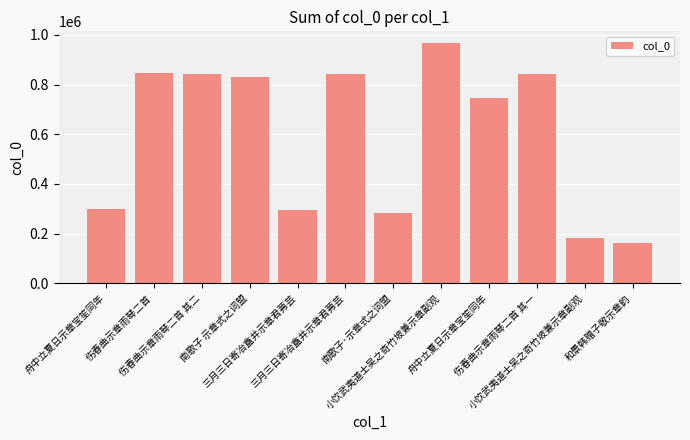

How many data points does each series have?

12